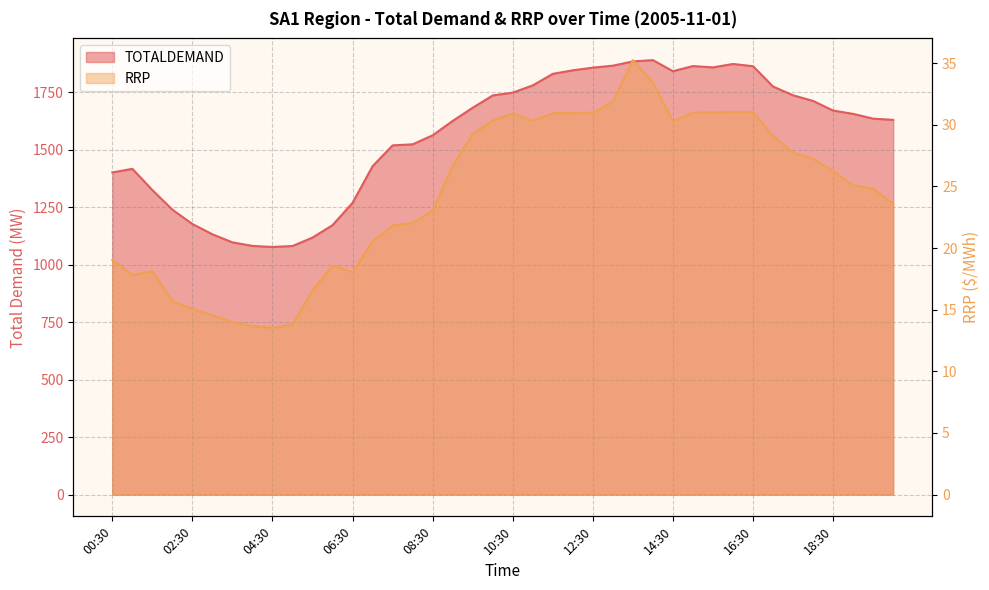

Is it true that TOTALDEMAND equals 1907.2 at 03:30?

False